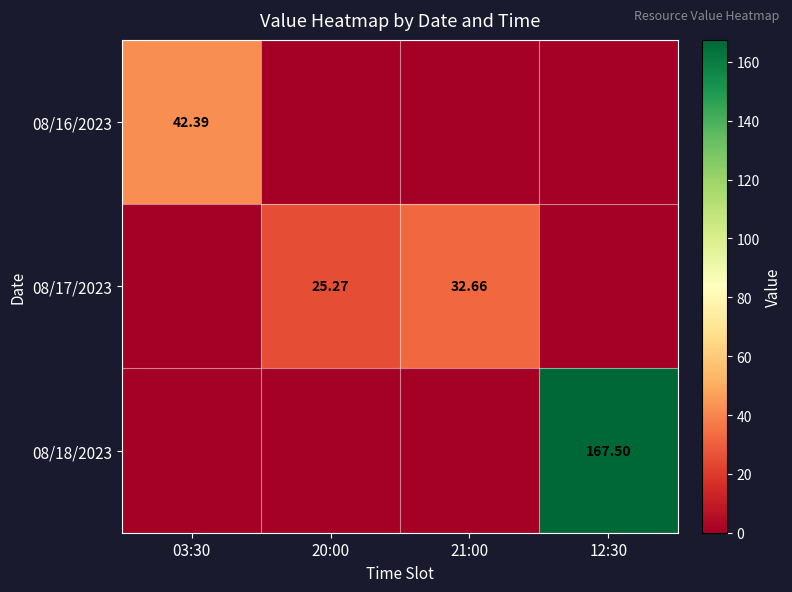

At which label is 08/18/2023 closest to 83?

03:30